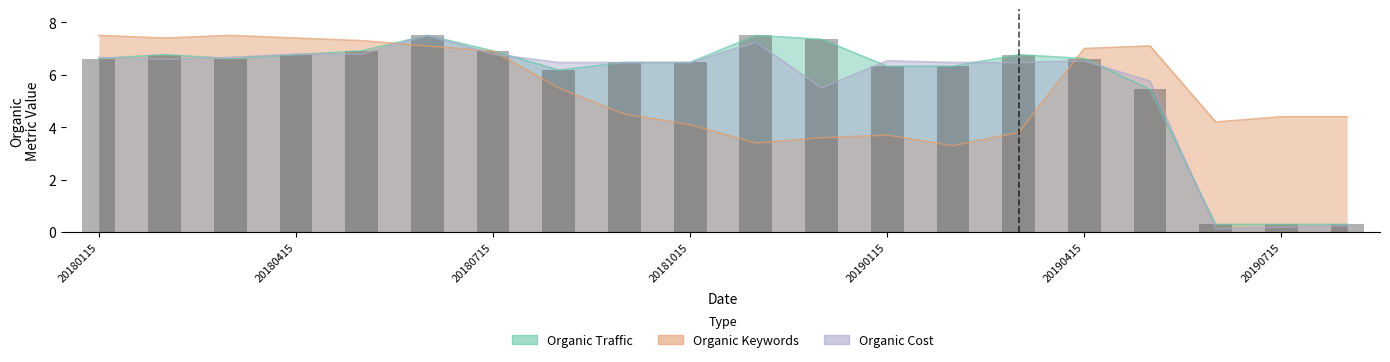

Which category has the lowest value in the Organic Traffic series?

20190615